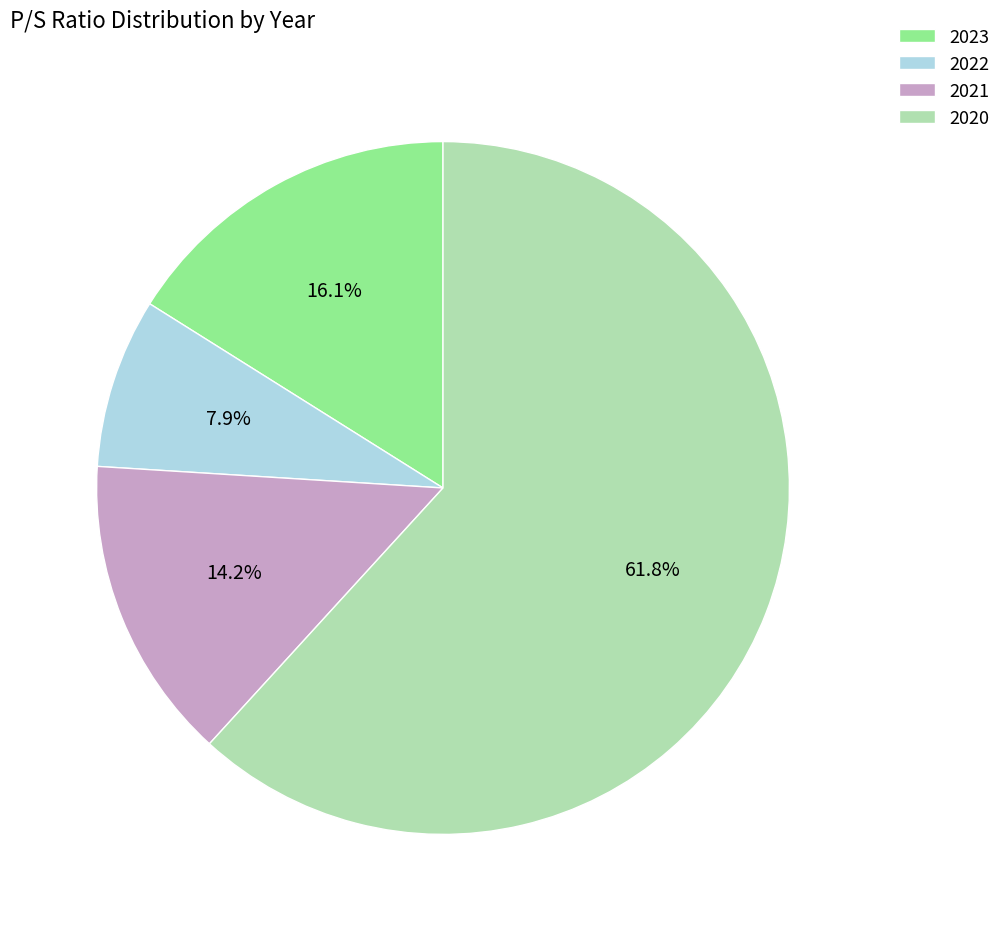

Combined, what portion of the pie is 2020 and 2023?

77.9%